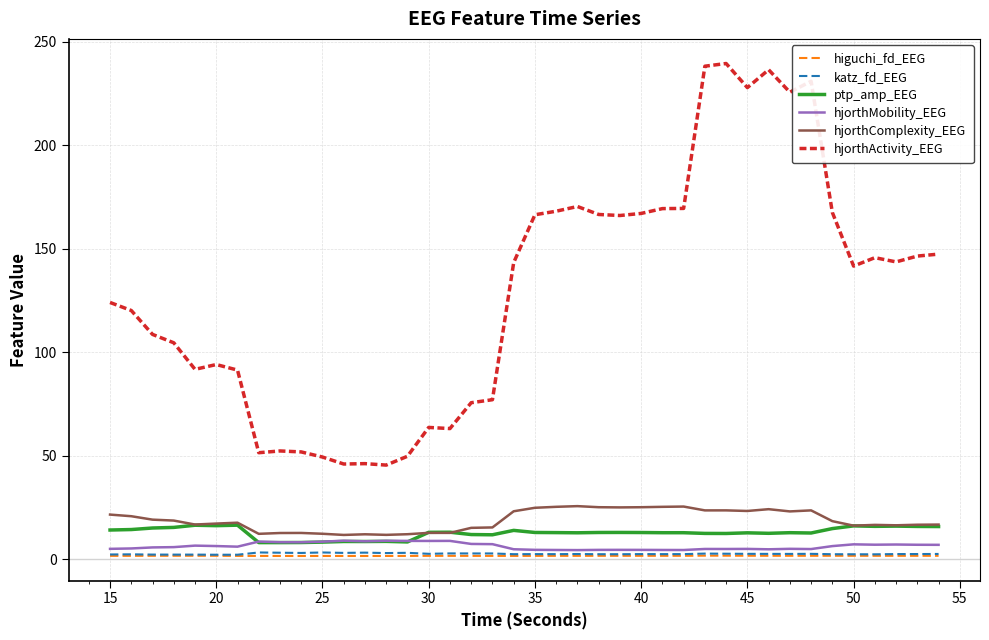

True or false: hjorthMobility_EEG and hjorthActivity_EEG intersect in this chart.

False